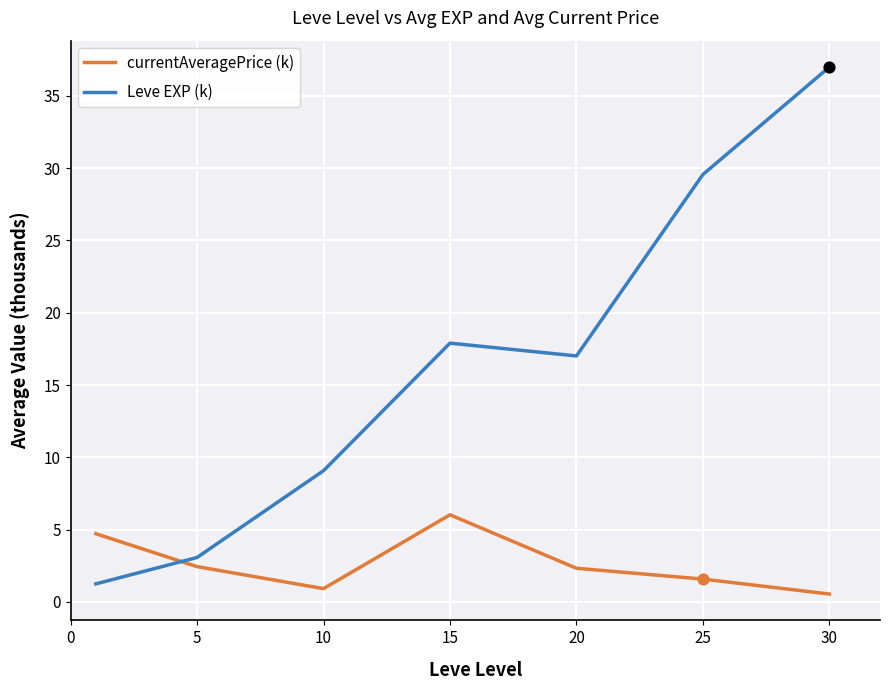

Which series has the largest total across all categories?

Leve EXP (k)